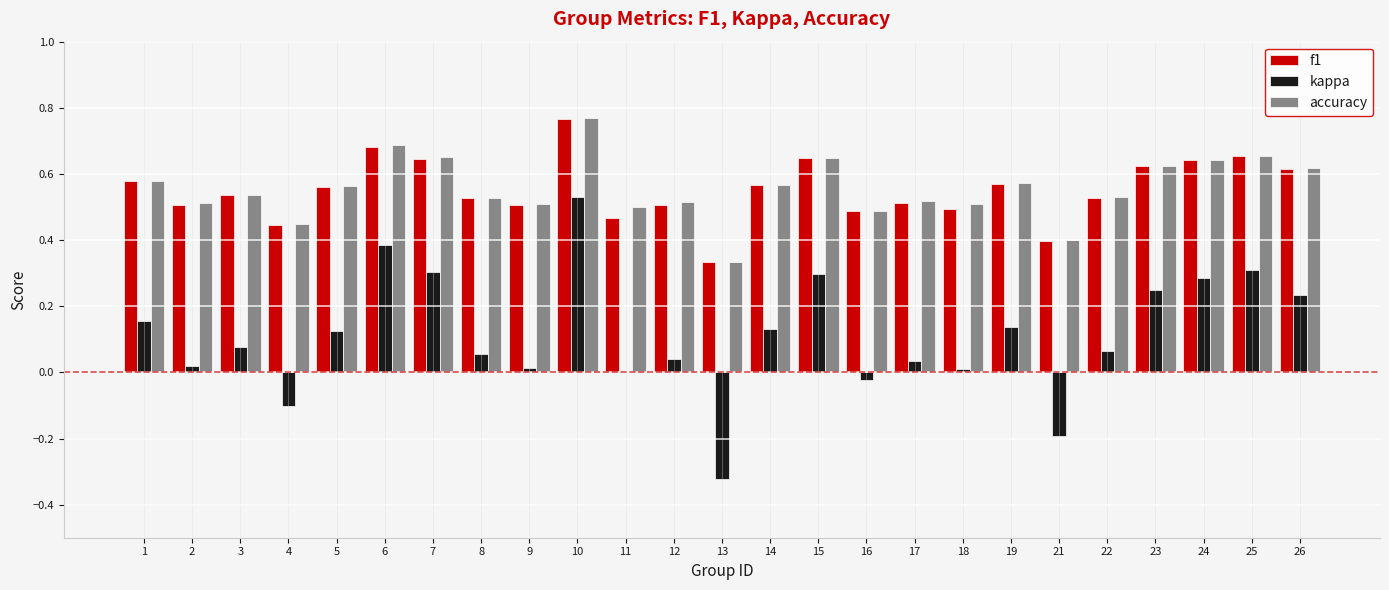

The f1 series shows 0.6 at 19. True or false?

True